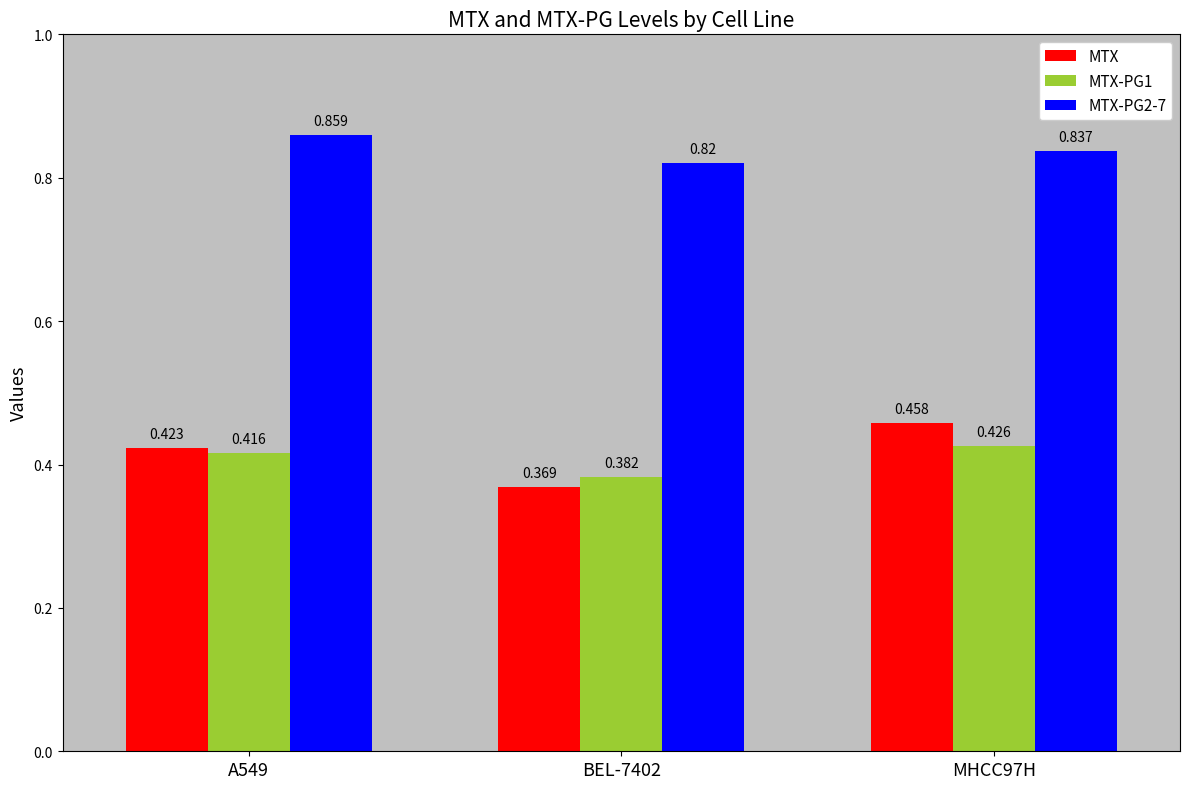

List the labels in order of MTX-PG1 value, largest first.

MHCC97H, A549, BEL-7402